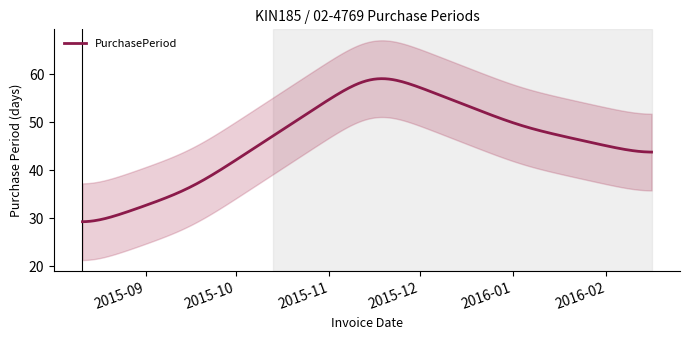

Rank the categories by value from highest to lowest.

2015-11-16, 2016-01-04, 2016-02-16, 2015-09-16, 2015-08-11